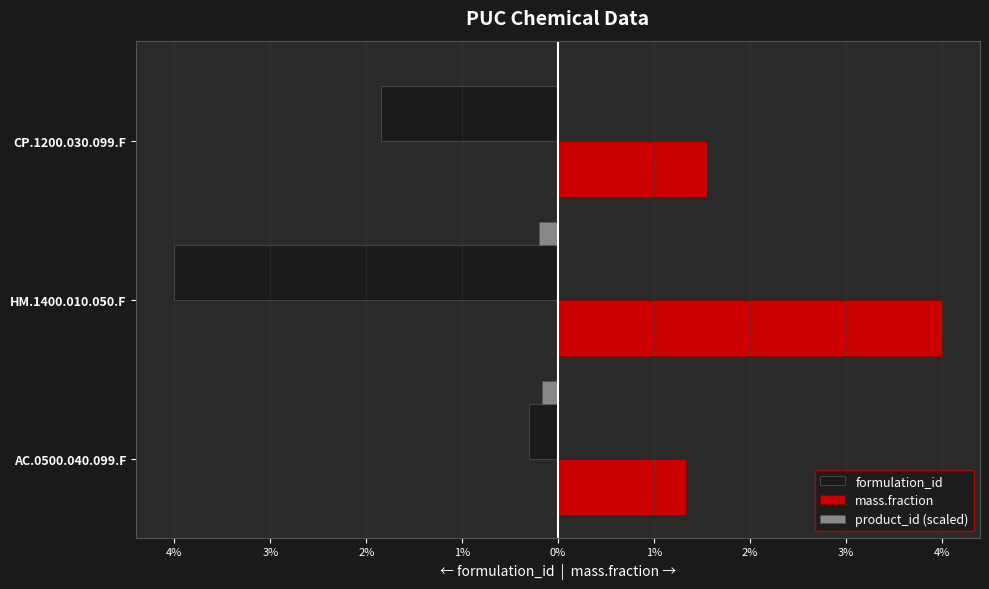

What are all the series names shown in the legend?

formulation_id, mass.fraction, product_id (scaled)